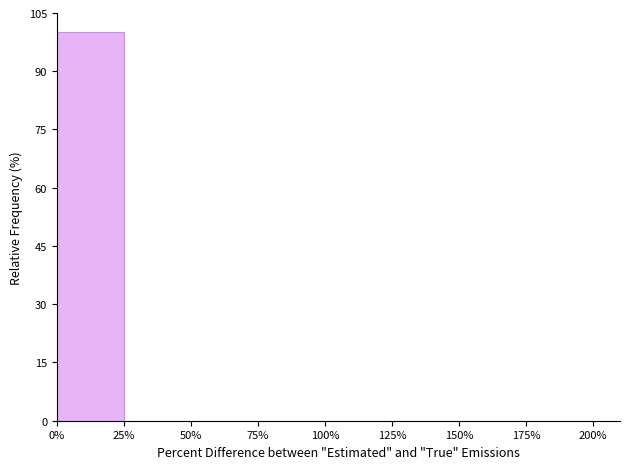

Over which range of the x-axis is the bar tallest?

0% to 25%